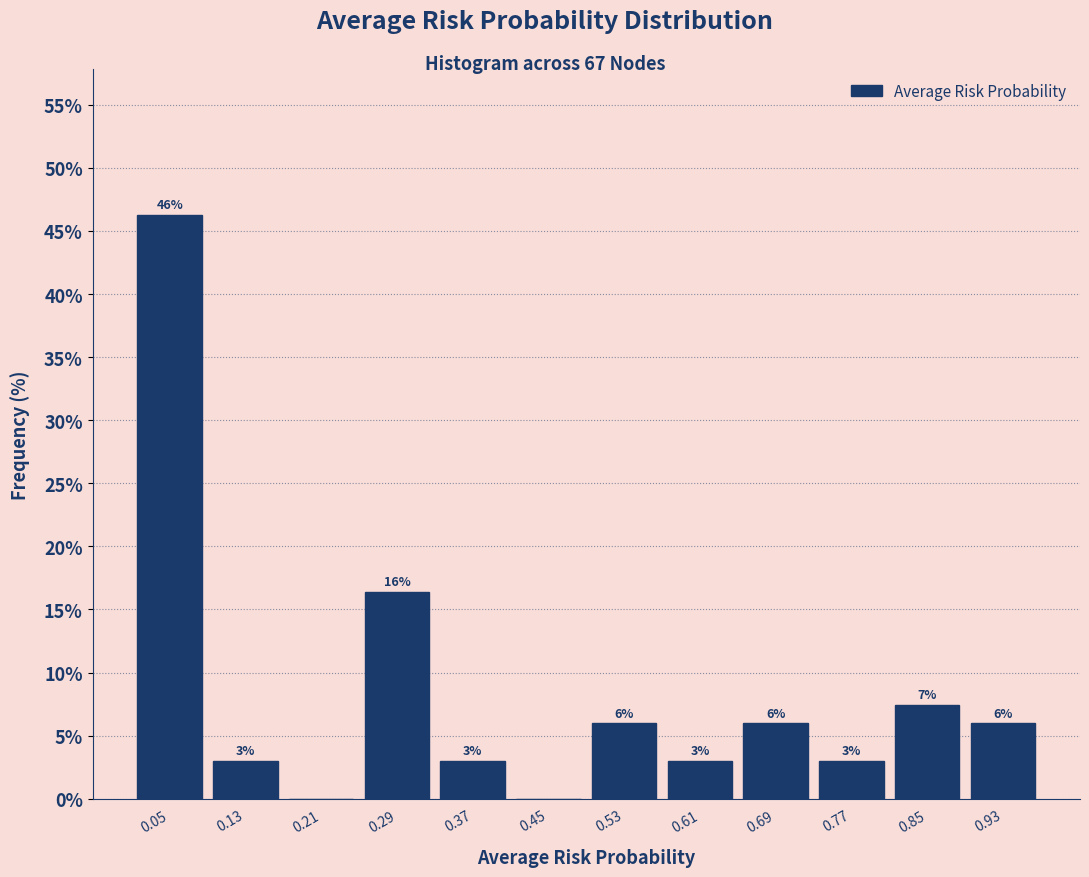

Over which range of the x-axis is the bar tallest?

0.01 to 0.09